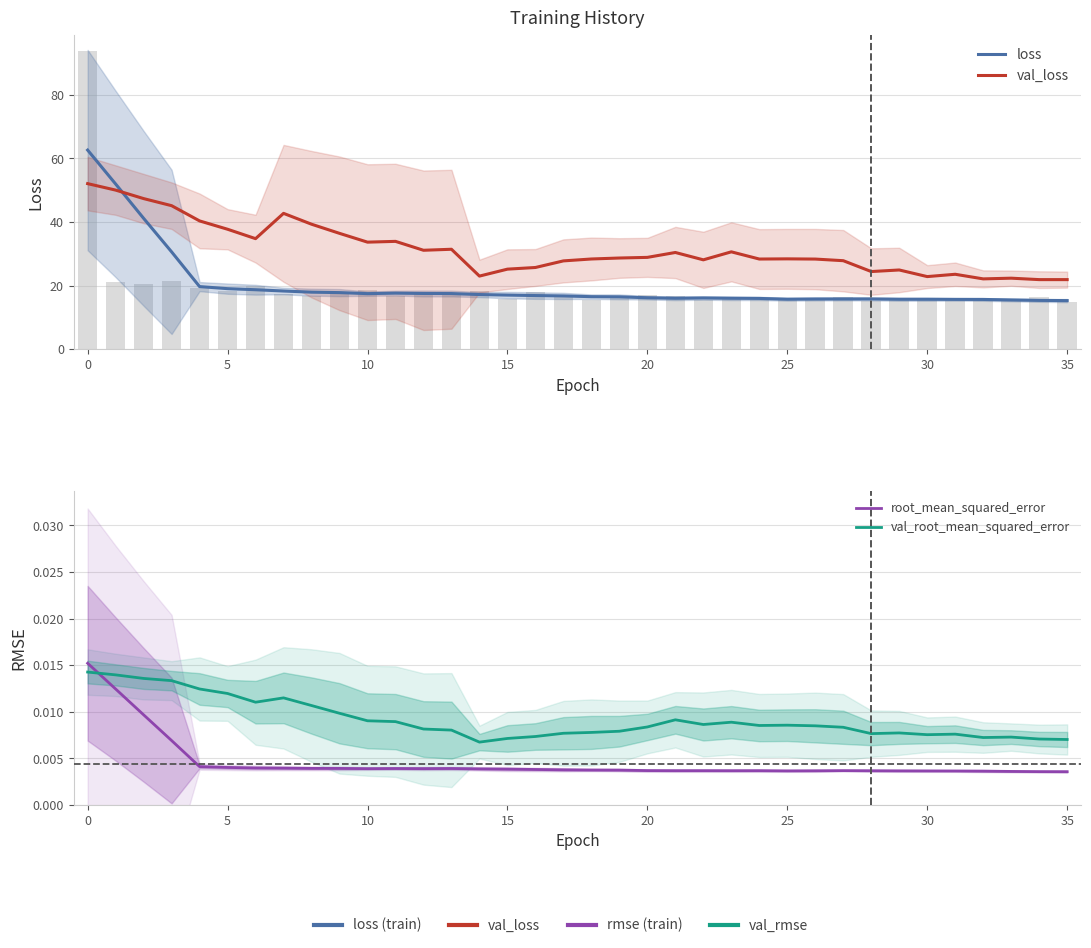

Reading left to right, extract all data points from this chart.

loss: 62.6	52.0	41.2	30.6	19.7	19.0	18.7	18.3	17.9	17.8	17.5	17.6	17.5	17.5	17.2	17.0	16.9	16.8	16.5	16.5	16.2	16.0	16.1	16.0	16.0	15.7	15.8	15.8	15.8	15.7	15.7	15.7	15.7	15.5	15.4	15.3
val_loss: 52.1	50.0	47.4	45.1	40.3	37.7	34.8	42.7	39.3	36.4	33.7	33.9	31.1	31.4	23.0	25.2	25.7	27.8	28.4	28.7	28.9	30.4	28.1	30.6	28.4	28.4	28.3	27.8	24.4	24.9	22.8	23.6	22.1	22.3	21.9	21.9
root_mean_squared_error: 0.0	0.0	0.0	0.0	0.0	0.0	0.0	0.0	0.0	0.0	0.0	0.0	0.0	0.0	0.0	0.0	0.0	0.0	0.0	0.0	0.0	0.0	0.0	0.0	0.0	0.0	0.0	0.0	0.0	0.0	0.0	0.0	0.0	0.0	0.0	0.0
val_root_mean_squared_error: 0.0	0.0	0.0	0.0	0.0	0.0	0.0	0.0	0.0	0.0	0.0	0.0	0.0	0.0	0.0	0.0	0.0	0.0	0.0	0.0	0.0	0.0	0.0	0.0	0.0	0.0	0.0	0.0	0.0	0.0	0.0	0.0	0.0	0.0	0.0	0.0